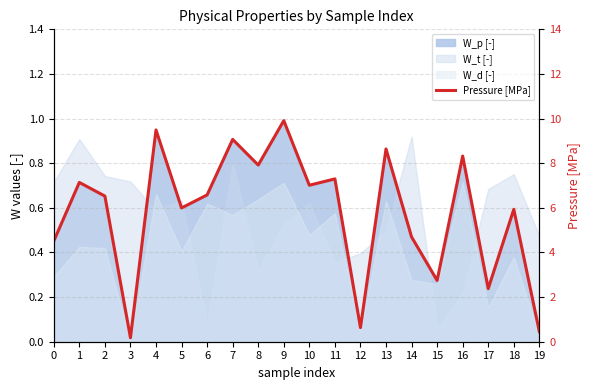

Reading left to right, transcribe all the data shown in this chart.

0=4.5	1=7.1	2=6.5	3=0.2	4=9.5	5=6.0	6=6.6	7=9.1	8=7.9	9=9.9	10=7.0	11=7.3	12=0.6	13=8.6	14=4.7	15=2.7	16=8.3	17=2.4	18=5.9	19=0.5